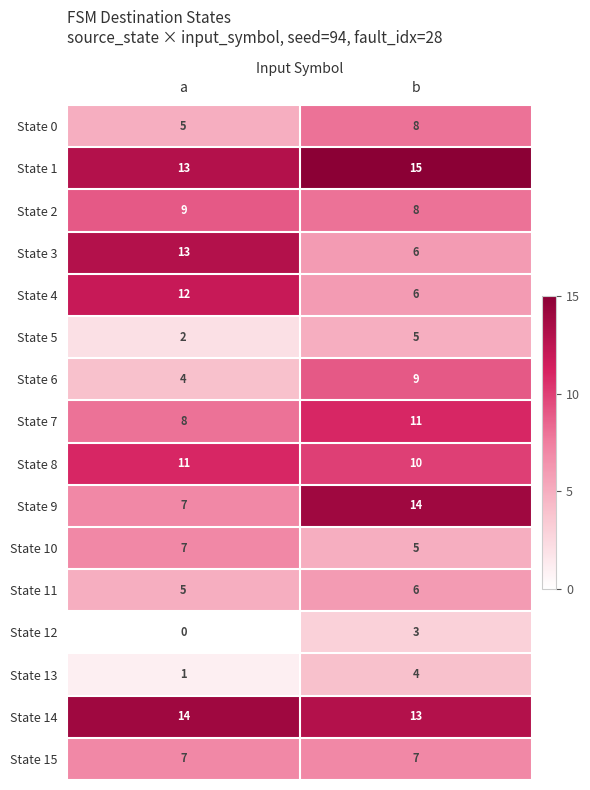

Which series has the largest total across all categories?

State 1